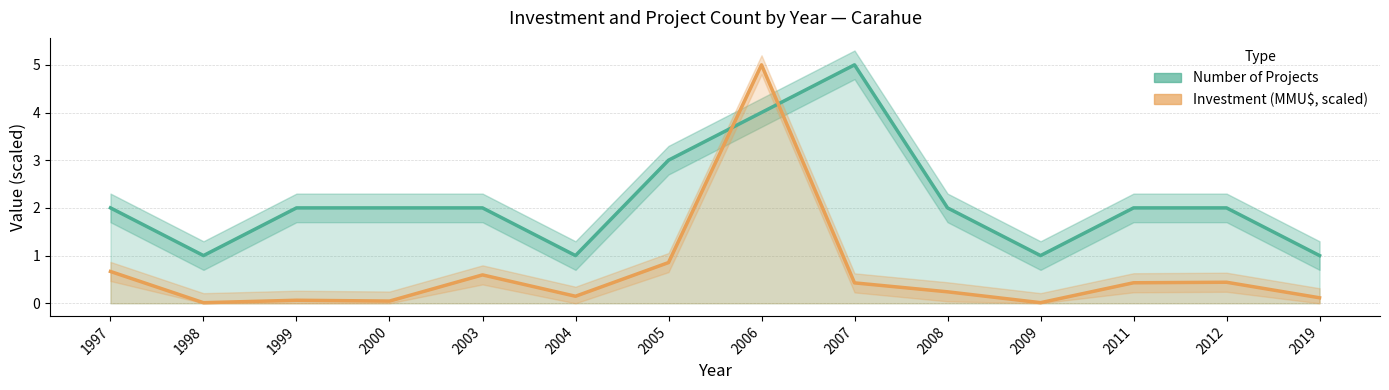

How many times do Investment (MMU$, scaled) and Number of Projects cross each other?

2